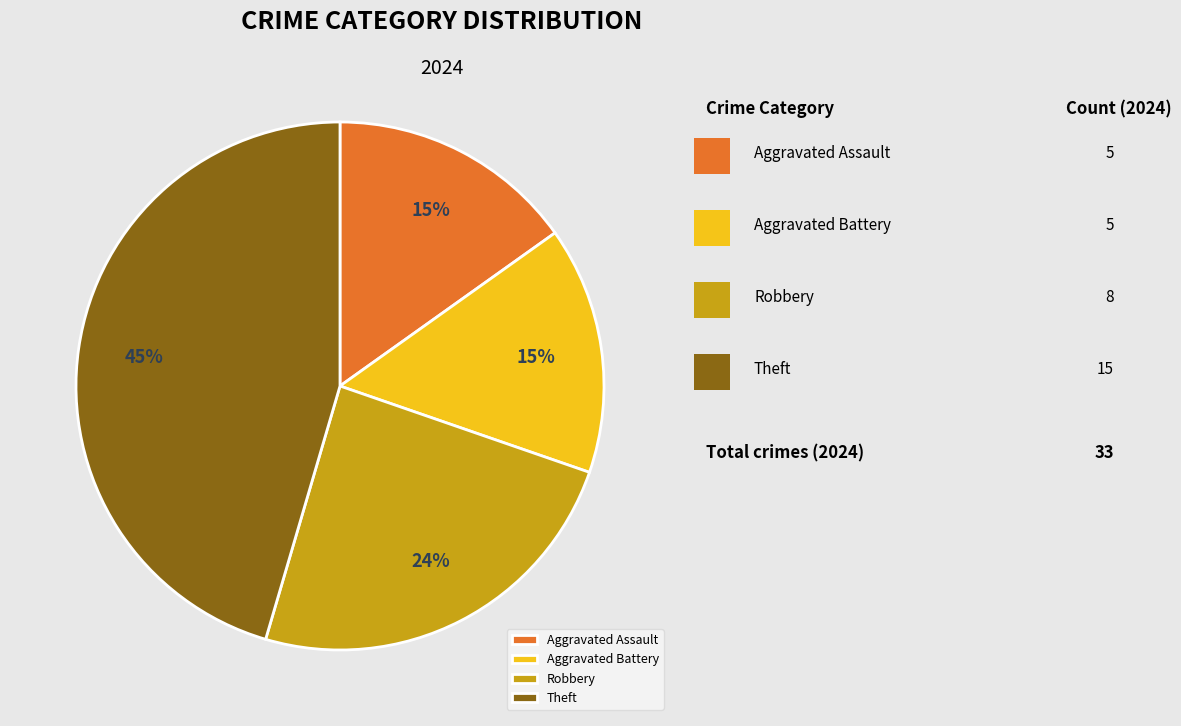

To the nearest percent, what is the difference between the Theft and Aggravated Battery slice percentages?

30%